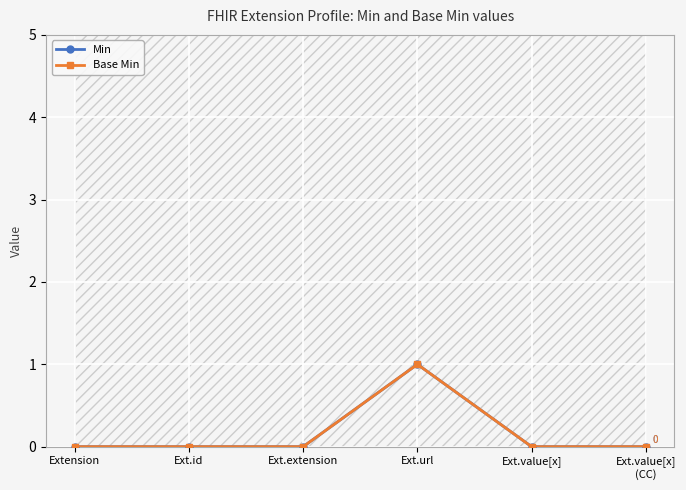

Where is the first local maximum for Min?

Ext.url